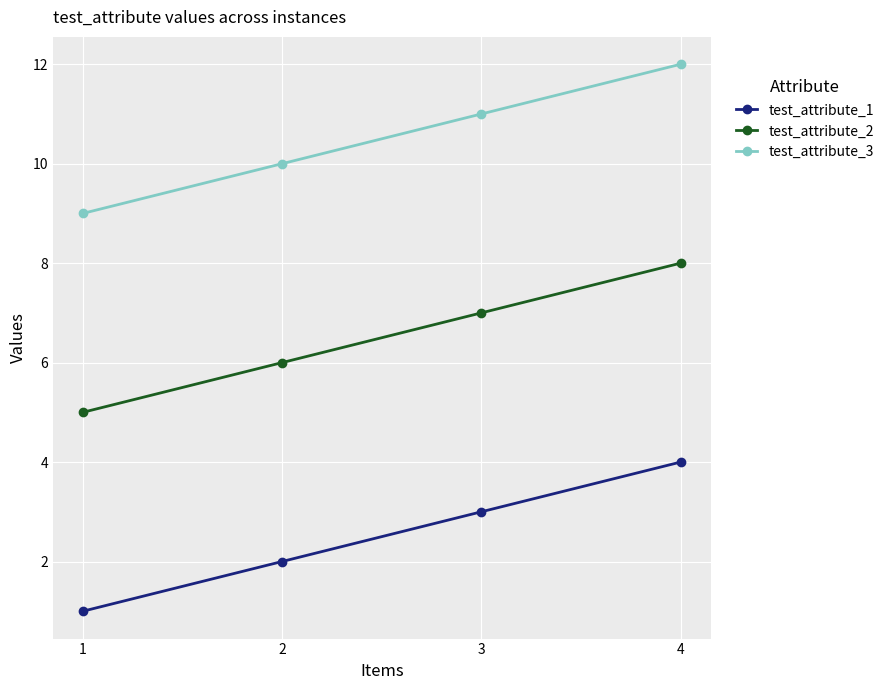

Reading left to right, list all the values displayed in this chart.

test_attribute_1: 1=1	2=2	3=3	4=4
test_attribute_2: 1=5	2=6	3=7	4=8
test_attribute_3: 1=9	2=10	3=11	4=12